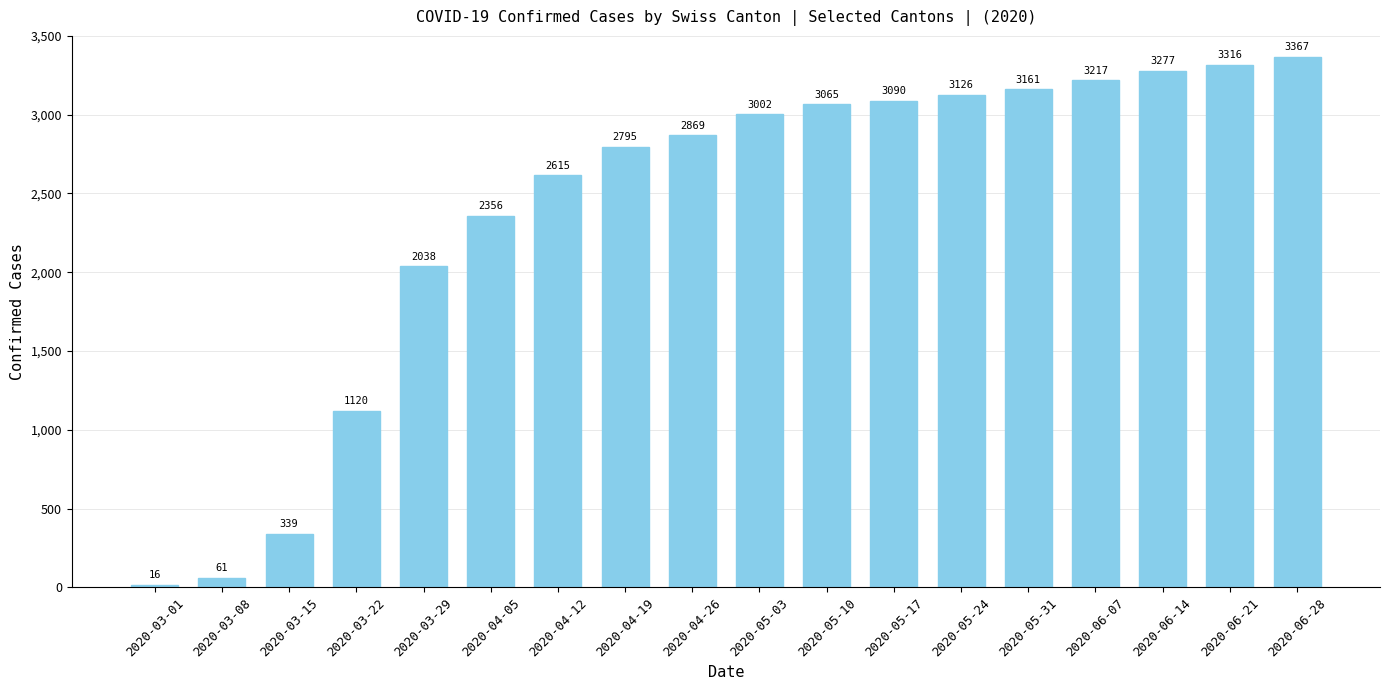

How many data points does each series have?

18